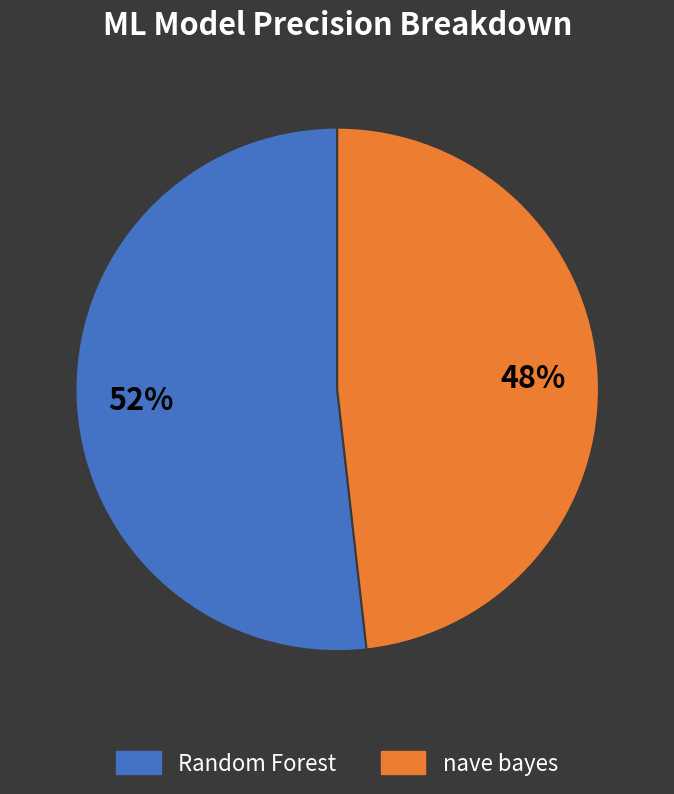

To the nearest percent, what is the difference between the Random Forest and nave bayes slice percentages?

4%